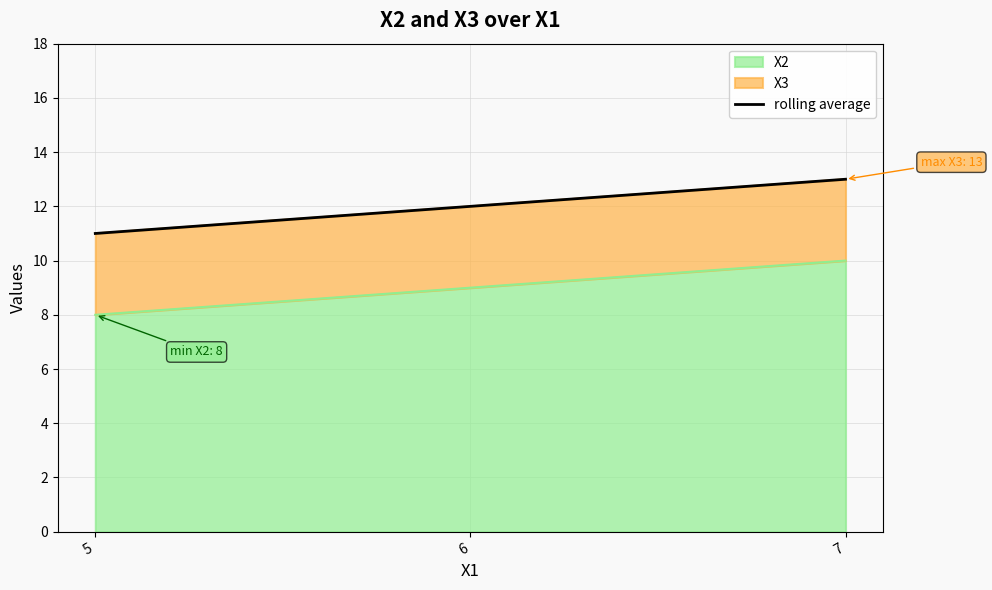

Where does the data first go above 12?

7